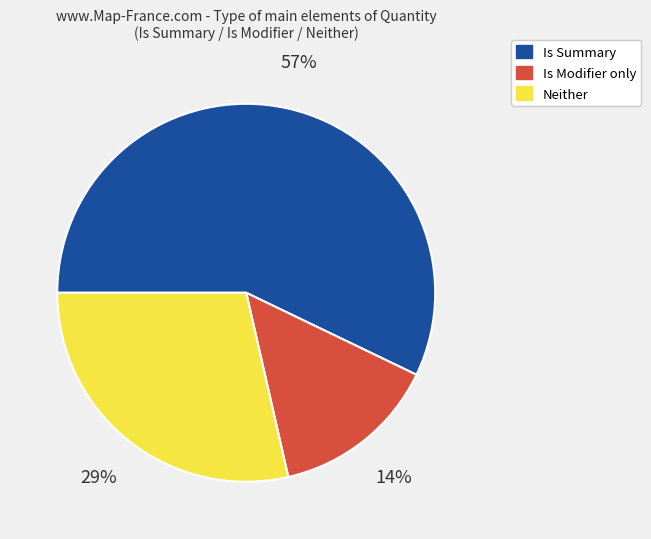

Is there a majority slice in this chart?

Yes